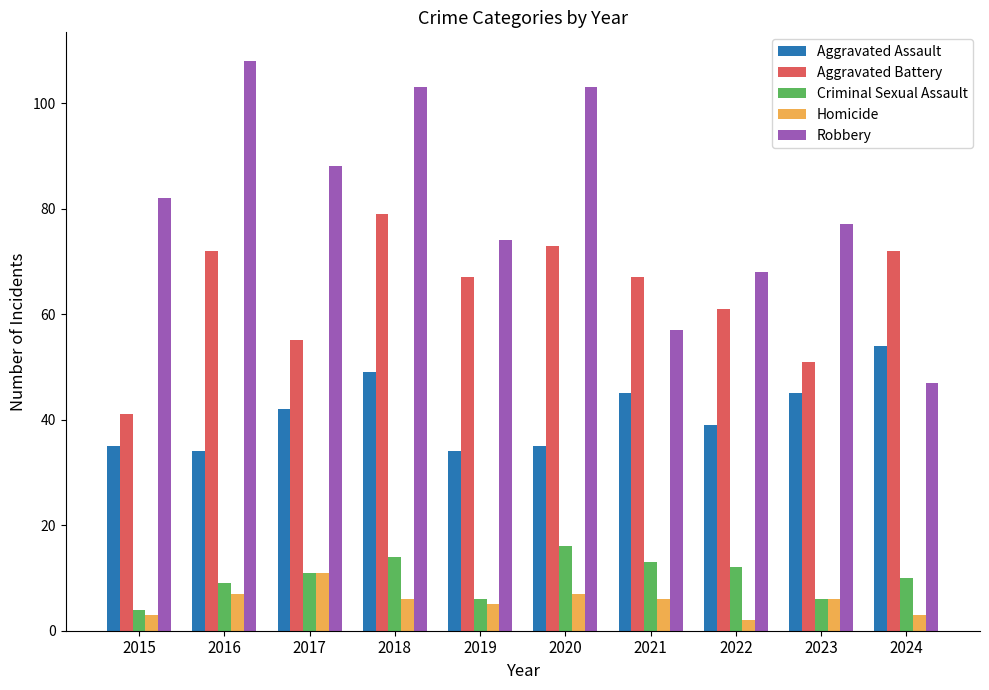

What is the highest value of the Robbery series?

108